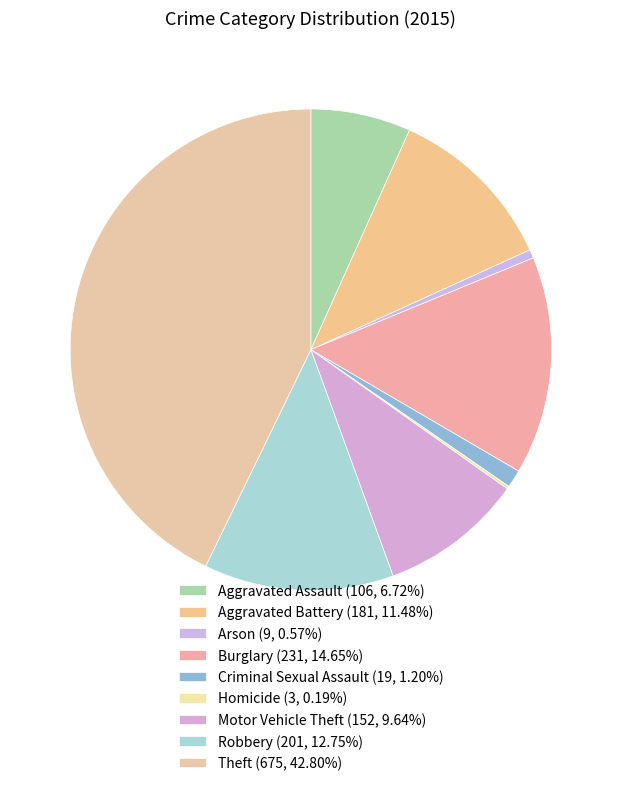

What is the ratio of the value at Arson to the value at Motor Vehicle Theft?

0.1